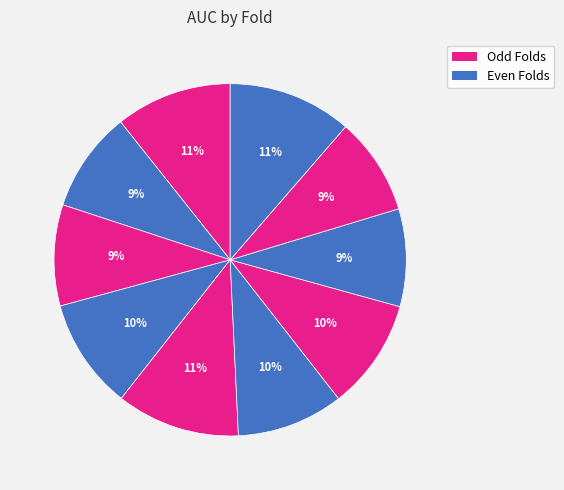

How many slices are in this pie chart?

10